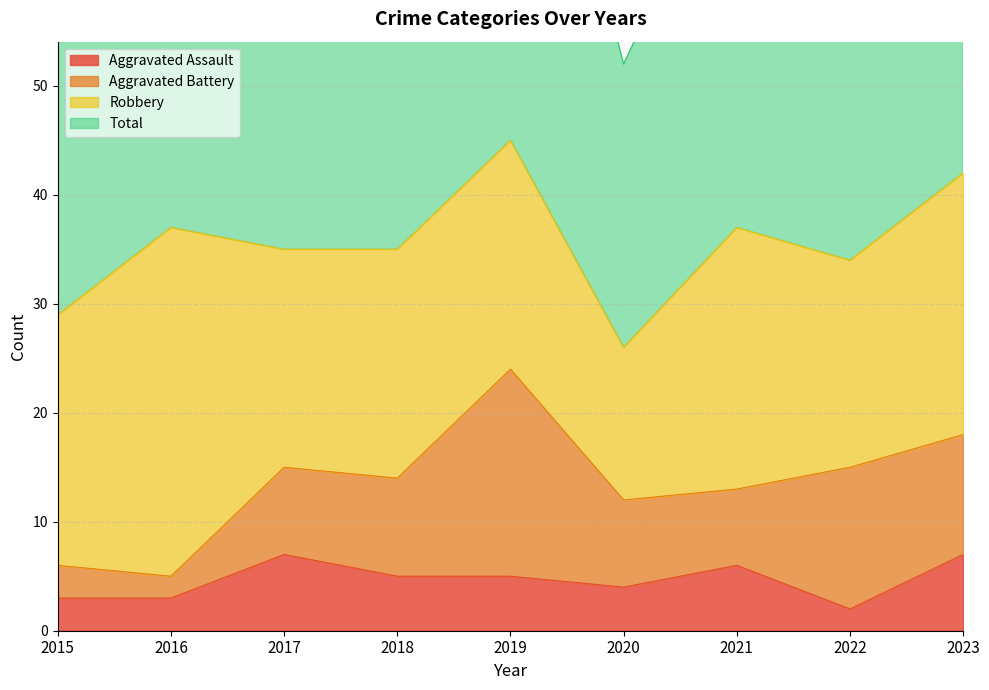

Is the value of Total at 2020 greater than the value of Aggravated Assault at 2021?

Yes